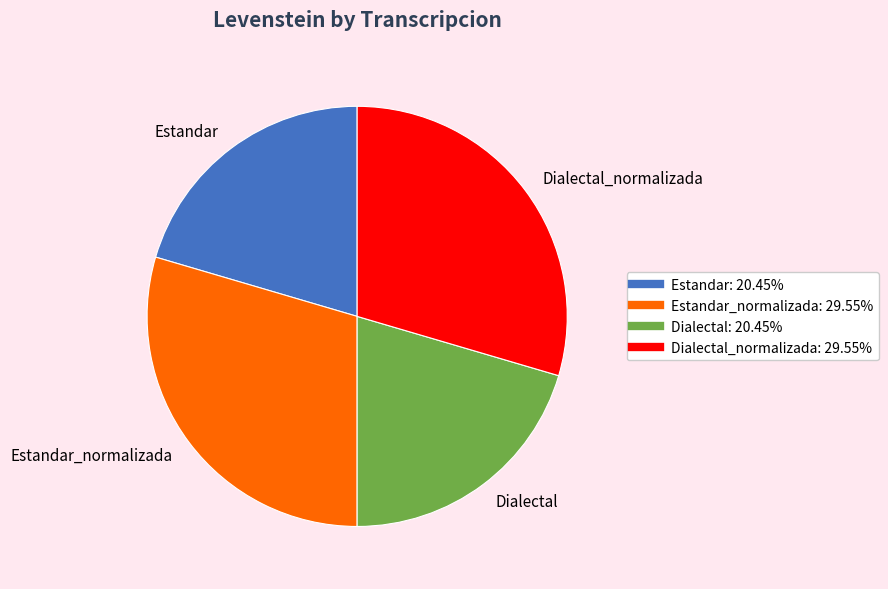

Is there a majority slice in this chart?

No